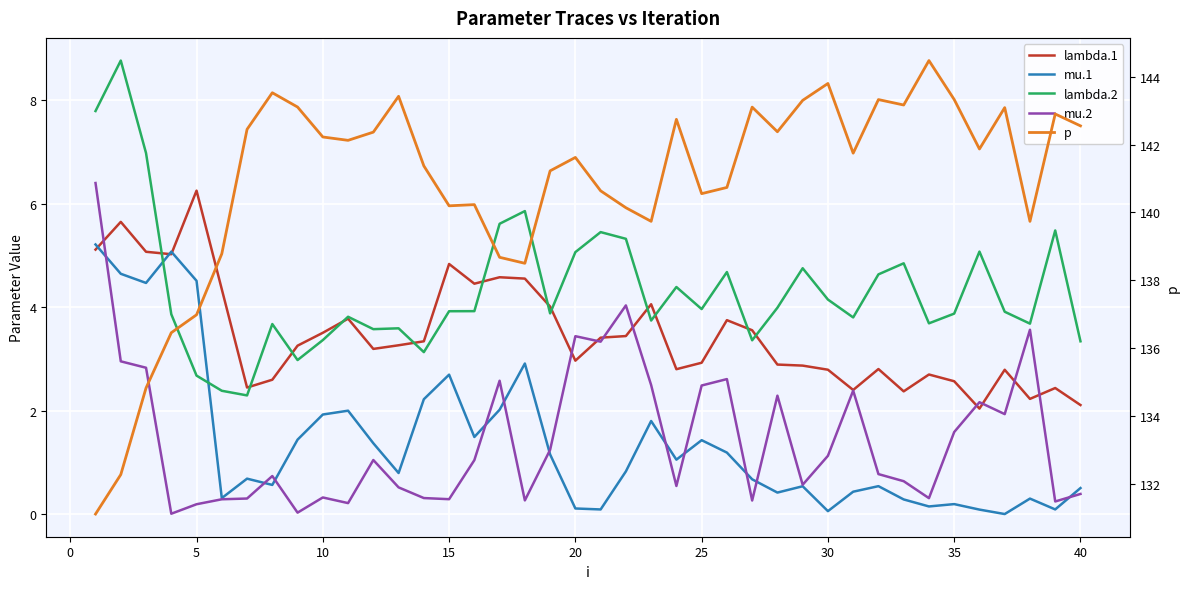

Reading left to right, transcribe all the data shown in this chart.

lambda.1: 5.1	5.7	5.1	5.0	6.3	4.3	2.5	2.6	3.3	3.5	3.8	3.2	3.3	3.3	4.8	4.5	4.6	4.6	4.0	3.0	3.4	3.4	4.1	2.8	2.9	3.8	3.6	2.9	2.9	2.8	2.4	2.8	2.4	2.7	2.6	2.0	2.8	2.2	2.4	2.1
mu.1: 5.2	4.6	4.5	5.1	4.5	0.3	0.7	0.6	1.4	1.9	2.0	1.4	0.8	2.2	2.7	1.5	2.0	2.9	1.2	0.1	0.1	0.8	1.8	1.1	1.4	1.2	0.7	0.4	0.5	0.1	0.4	0.5	0.3	0.2	0.2	0.1	0.0	0.3	0.1	0.5
lambda.2: 7.8	8.8	7.0	3.9	2.7	2.4	2.3	3.7	3.0	3.4	3.8	3.6	3.6	3.1	3.9	3.9	5.6	5.9	3.9	5.1	5.5	5.3	3.7	4.4	4.0	4.7	3.4	4.0	4.8	4.2	3.8	4.6	4.9	3.7	3.9	5.1	3.9	3.7	5.5	3.3
mu.2: 6.4	3.0	2.8	0.0	0.2	0.3	0.3	0.7	0.0	0.3	0.2	1.1	0.5	0.3	0.3	1.0	2.6	0.3	1.2	3.4	3.3	4.0	2.5	0.5	2.5	2.6	0.3	2.3	0.6	1.1	2.4	0.8	0.6	0.3	1.6	2.2	1.9	3.6	0.2	0.4
p: 131.1	132.3	134.8	136.5	137.0	138.8	142.5	143.5	143.1	142.2	142.1	142.4	143.4	141.4	140.2	140.2	138.7	138.5	141.2	141.6	140.6	140.1	139.7	142.7	140.6	140.7	143.1	142.4	143.3	143.8	141.7	143.3	143.2	144.5	143.3	141.9	143.1	139.7	142.9	142.6